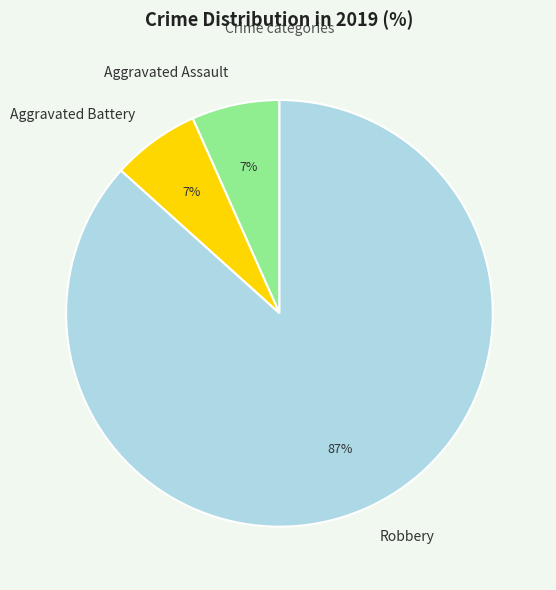

Which category has the biggest portion of the pie?

Robbery